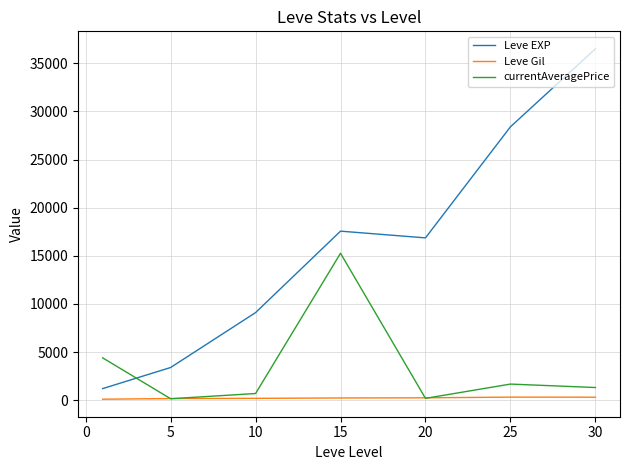

True or false: Leve Gil and Leve EXP intersect in this chart.

False